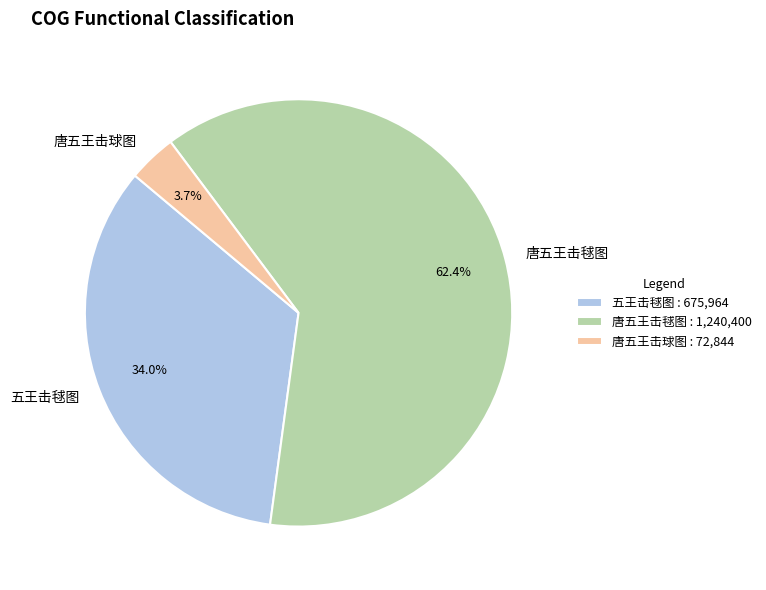

Which category has the biggest portion of the pie?

唐五王击毬图